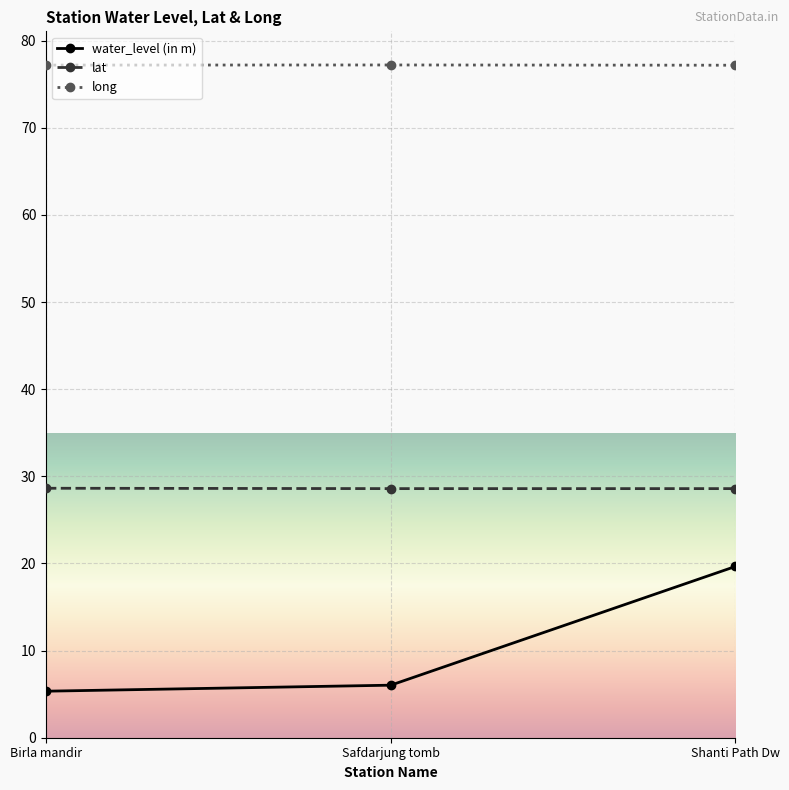

Reading left to right, list all the values displayed in this chart.

water_level (in m): Birla mandir=5.3	Safdarjung tomb=6.0	Shanti Path Dw=19.7
lat: Birla mandir=28.6	Safdarjung tomb=28.6	Shanti Path Dw=28.6
long: Birla mandir=77.2	Safdarjung tomb=77.2	Shanti Path Dw=77.2